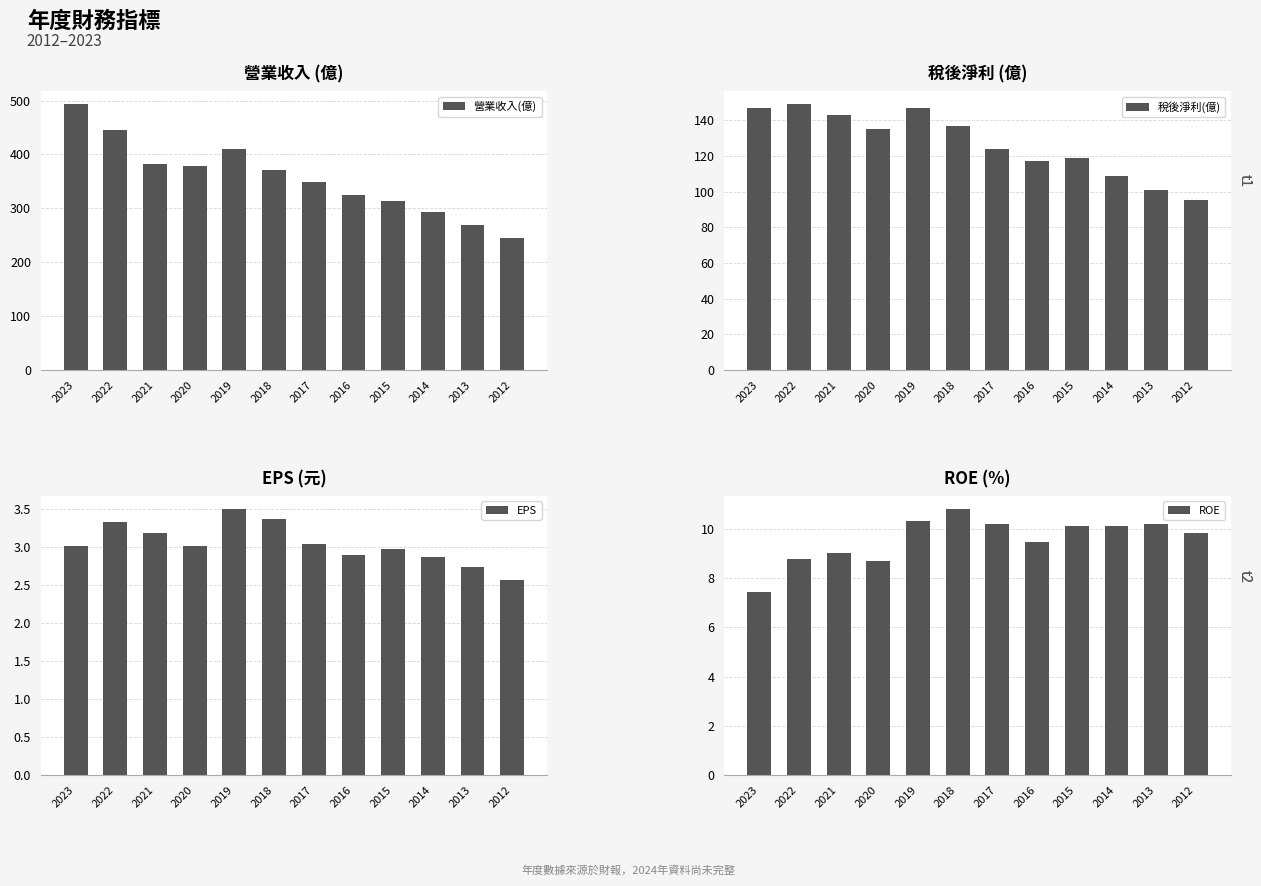

What is the sum of all ROE values?

114.9